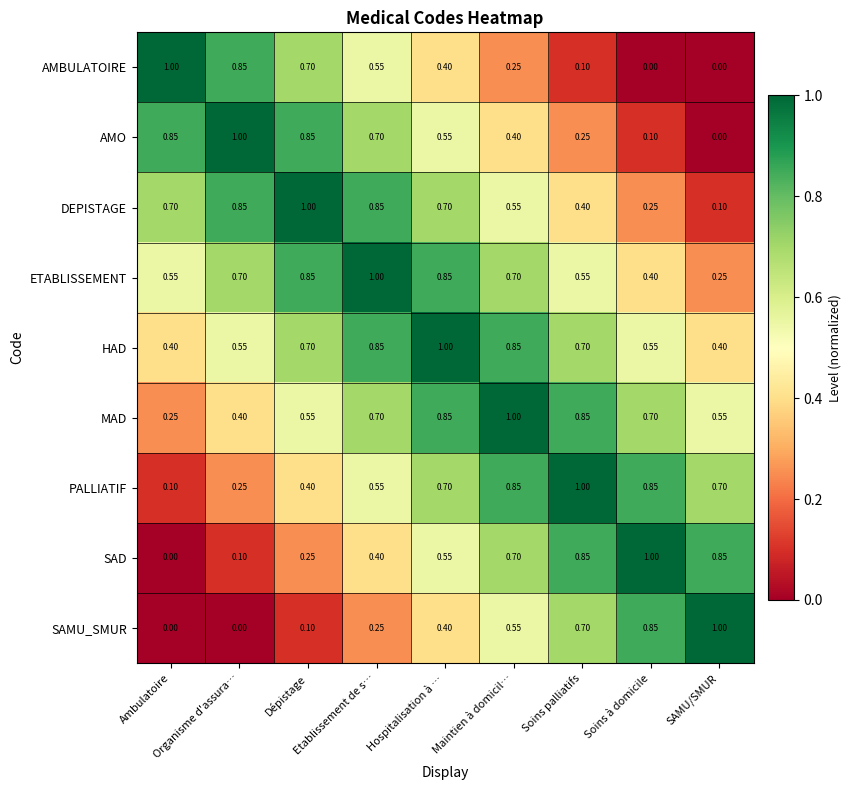

Which series has the largest total across all categories?

HAD